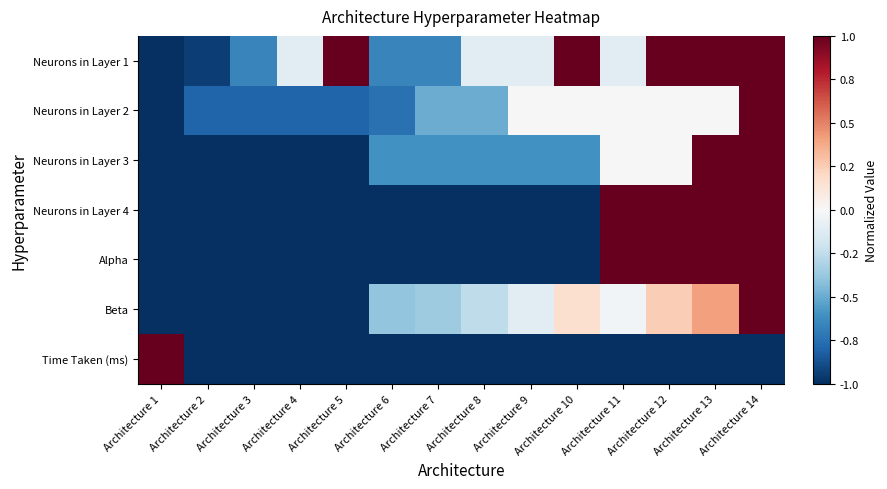

Rank the series by their maximum value, from highest to lowest.

Neurons in Layer 1, Neurons in Layer 2, Neurons in Layer 3, Neurons in Layer 4, Alpha, Beta, Time Taken (ms)